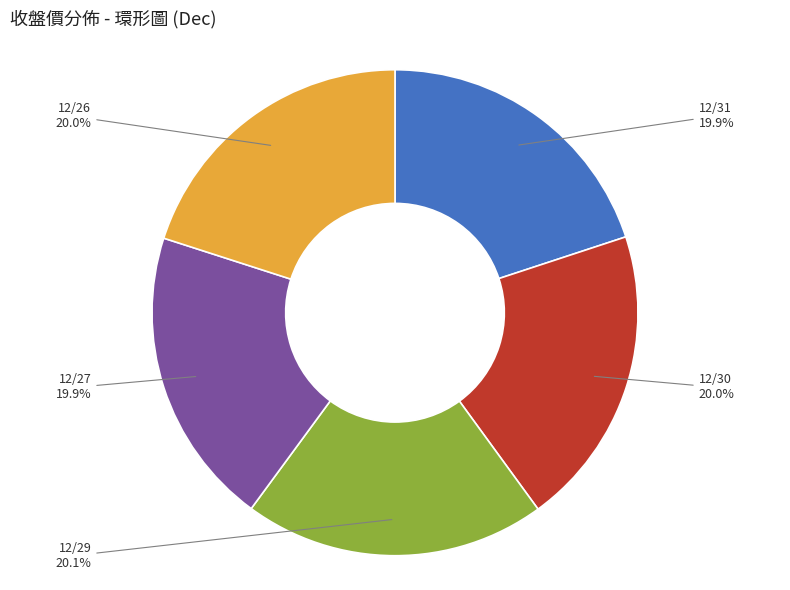

Is there any slice that represents more than half of the pie?

No